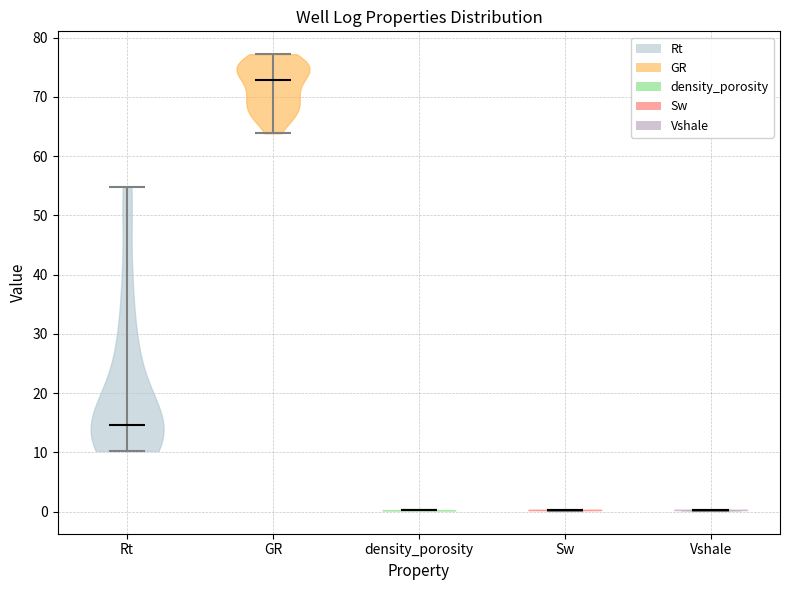

Where does the median line of the violin for GR sit on the y-axis? The values are not printed on the chart, so give them approximately, as read against the axis.

73